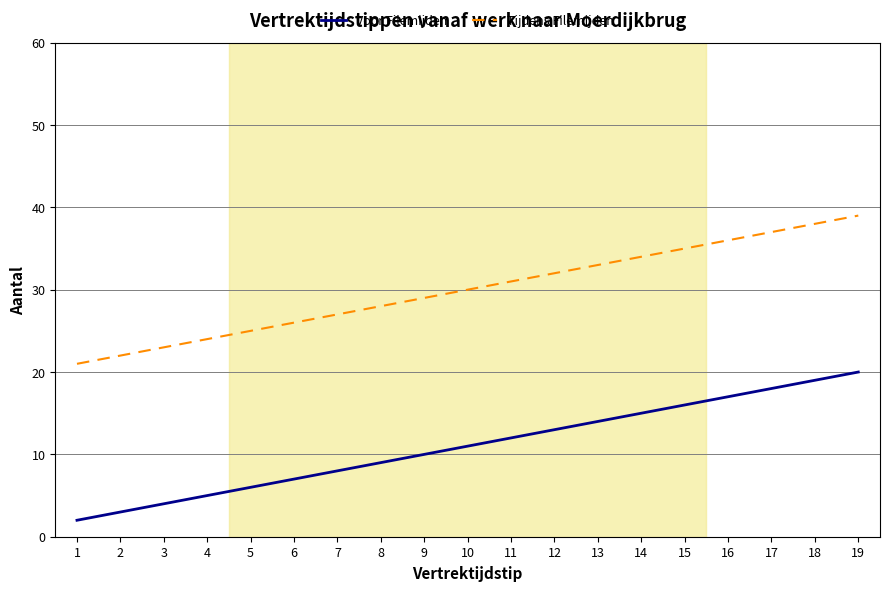

Is this an area chart (filled region under the line)?

No